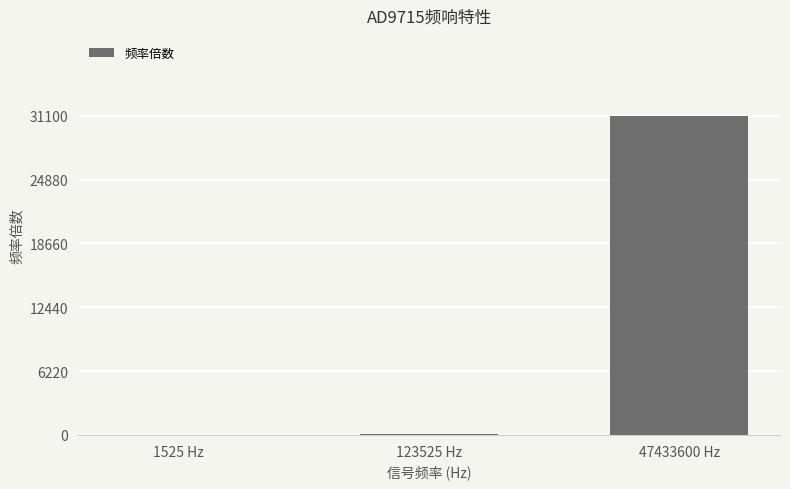

Where is the data nearest to the value 15552?

123525 Hz